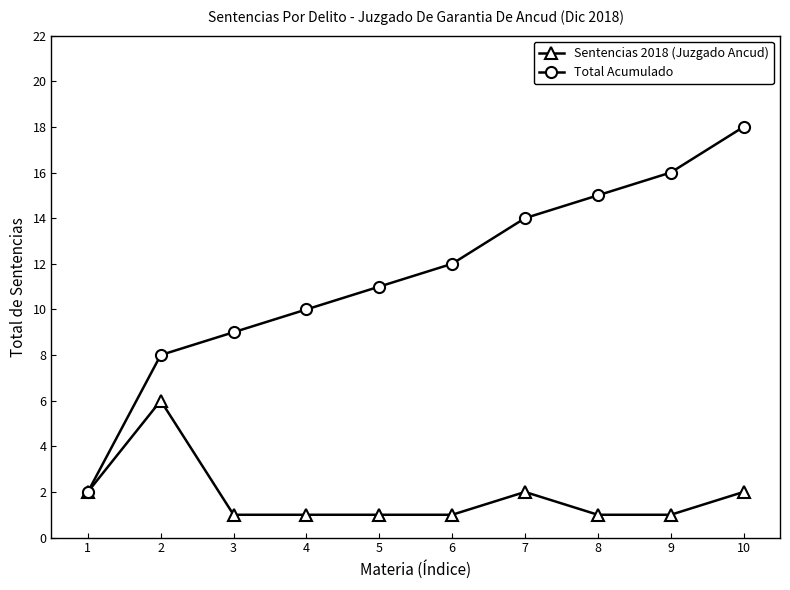

At which category does Sentencias 2018 (Juzgado Ancud) reach its first local peak?

2